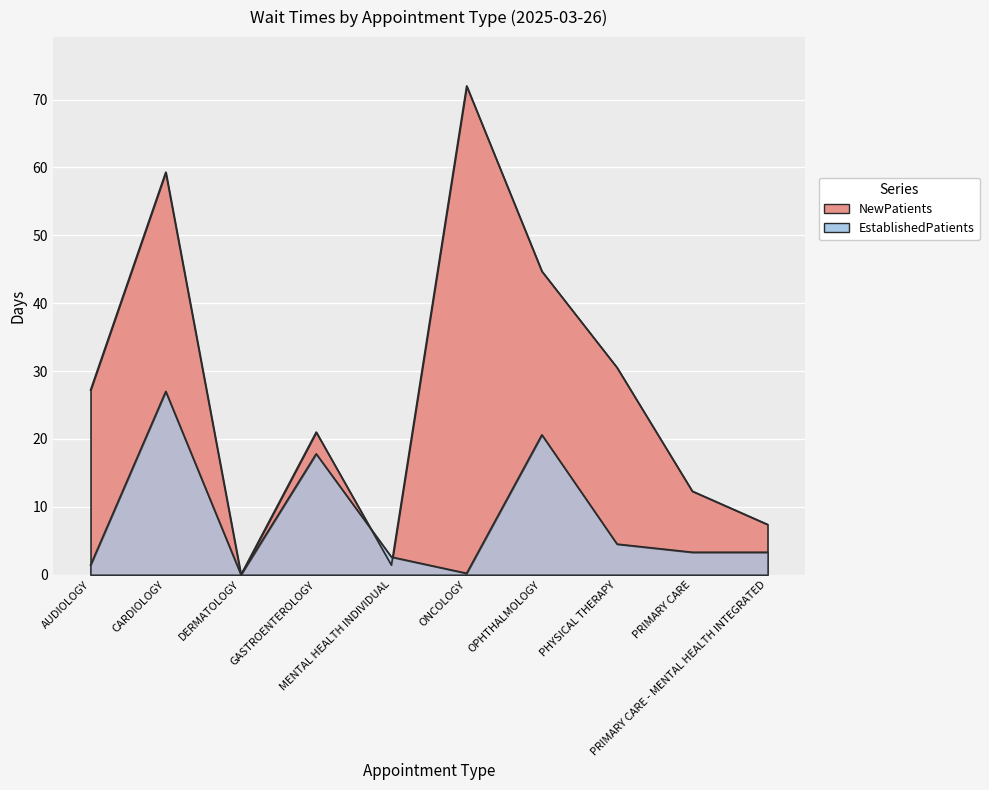

How many data points in EstablishedPatients are above 3?

6